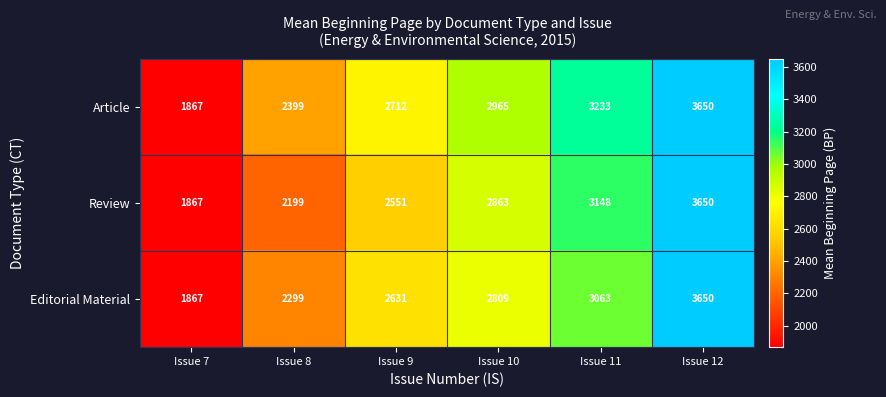

Reading left to right, list all the values displayed in this chart.

Article: Issue 7=1867	Issue 8=2399	Issue 9=2712	Issue 10=2965	Issue 11=3233	Issue 12=3650
Review: Issue 7=1867	Issue 8=2199	Issue 9=2551	Issue 10=2863	Issue 11=3148	Issue 12=3650
Editorial Material: Issue 7=1867	Issue 8=2299	Issue 9=2631	Issue 10=2809	Issue 11=3063	Issue 12=3650